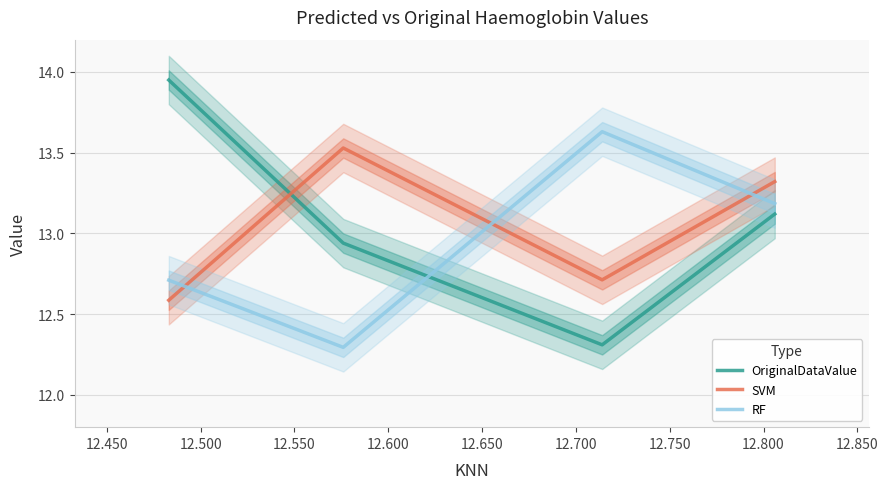

How many categories are shown in the chart?

4